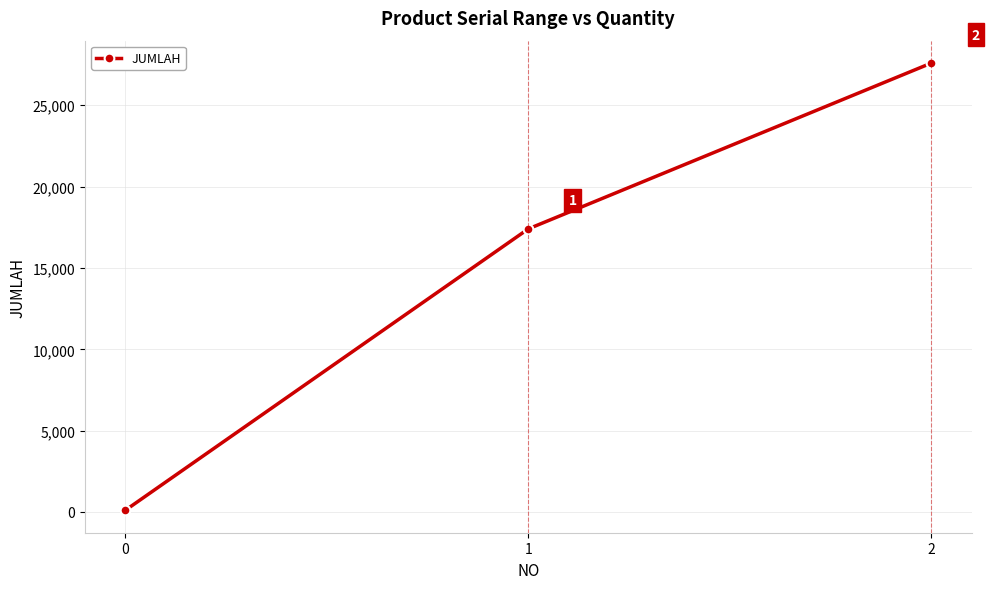

What is the difference between the maximum and minimum values?

27497